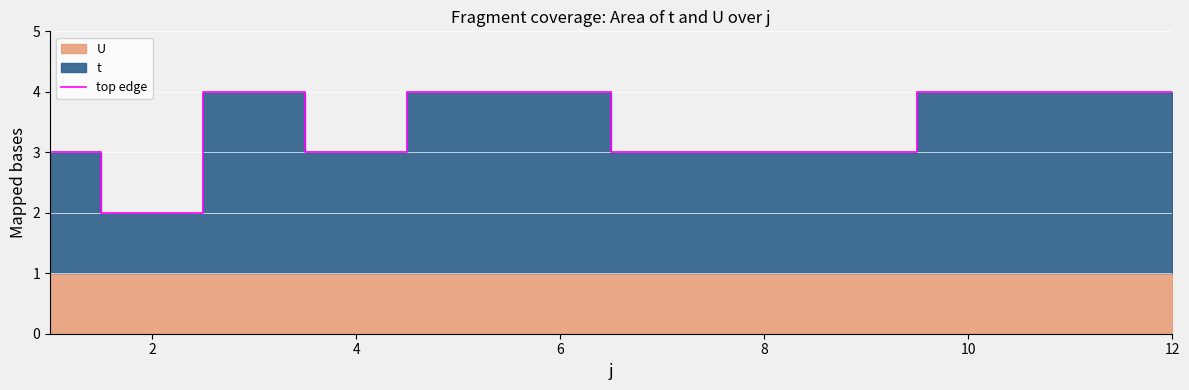

What is the maximum value for top edge?

4